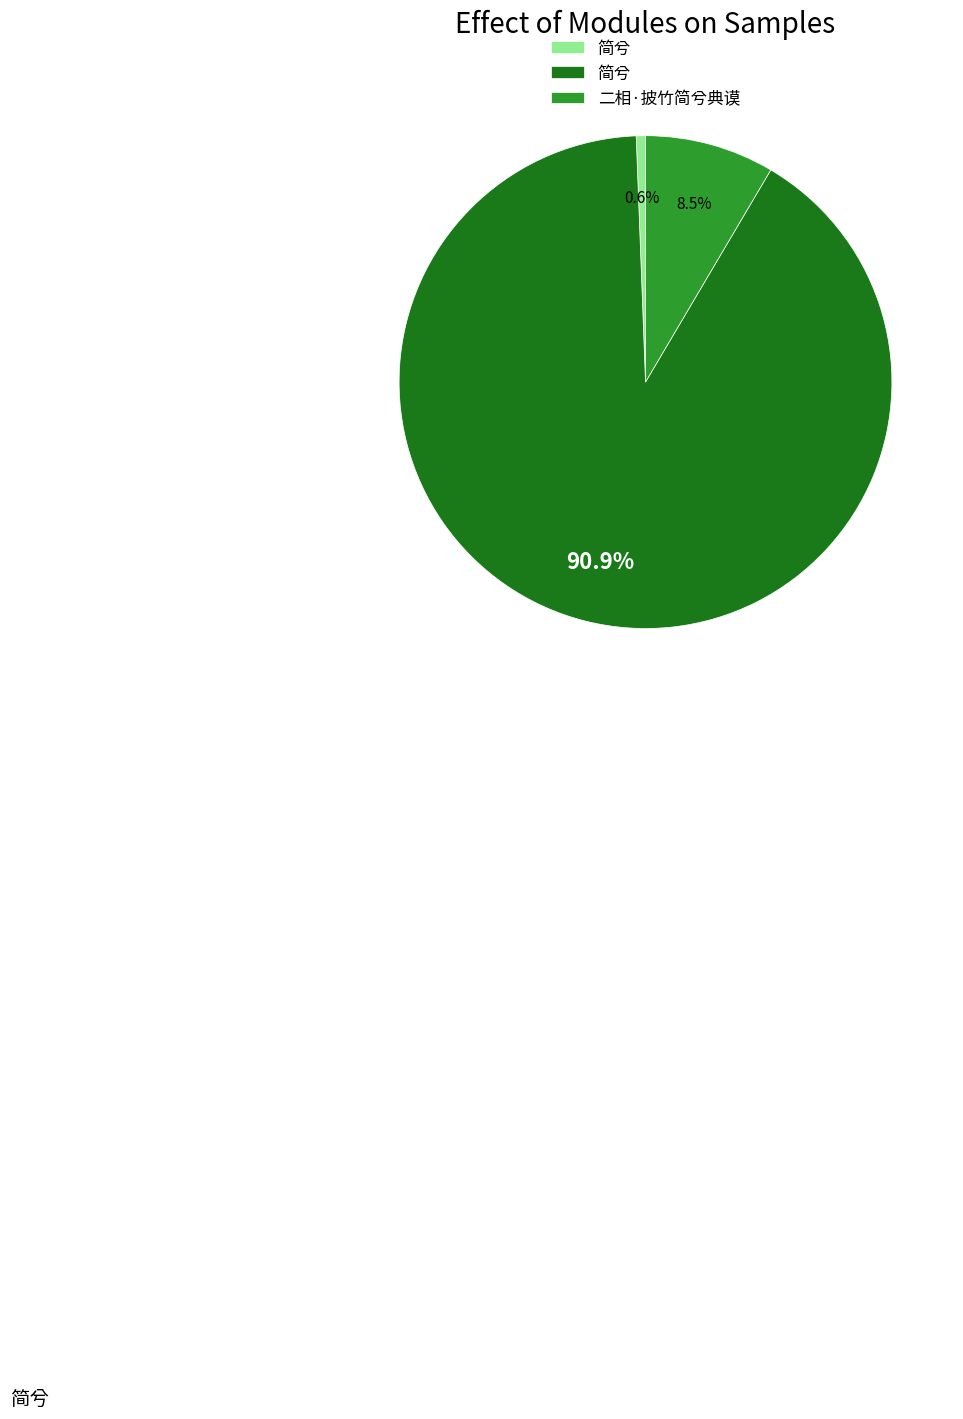

Is there any slice that represents more than half of the pie?

Yes